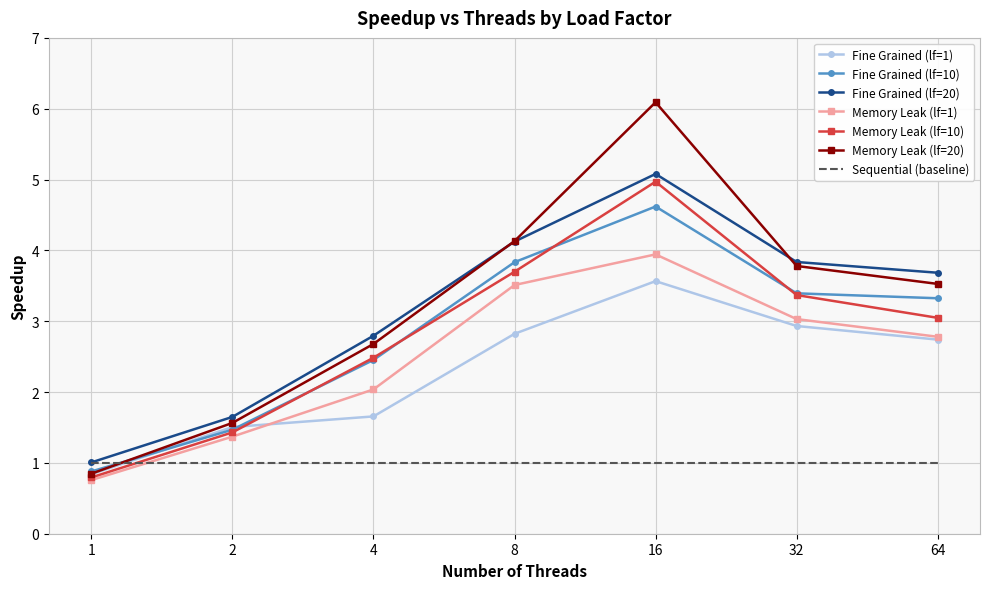

Where does the Fine Grained (lf=10) series first go above 3?

8